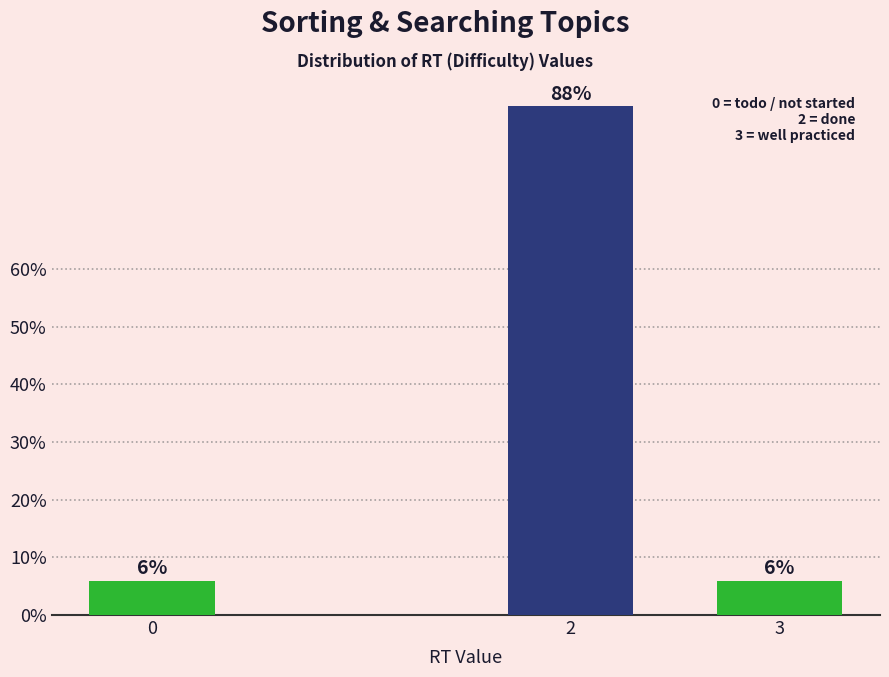

Are the bars horizontal?

No